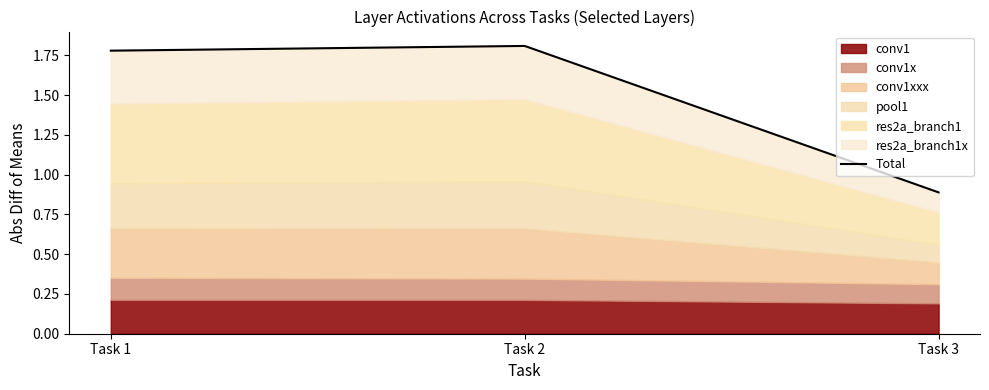

Where does the data first go above 1?

Task 1